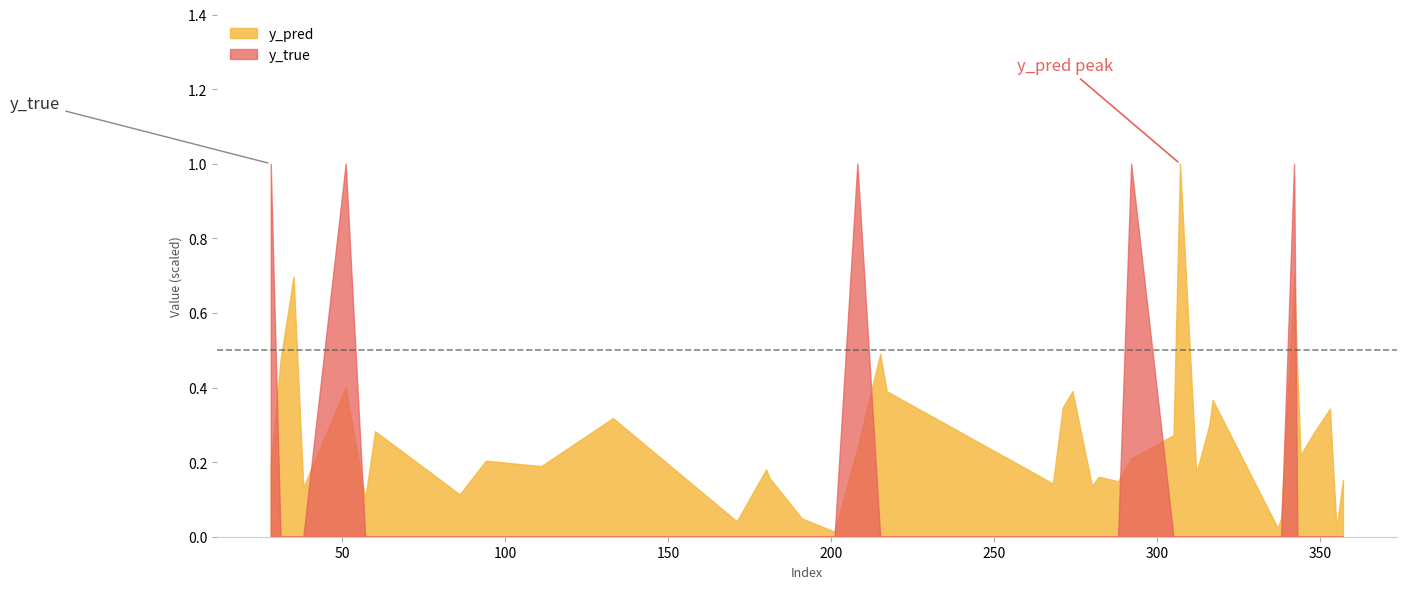

The value of y_true at 191 is 0.0. True or false?

True